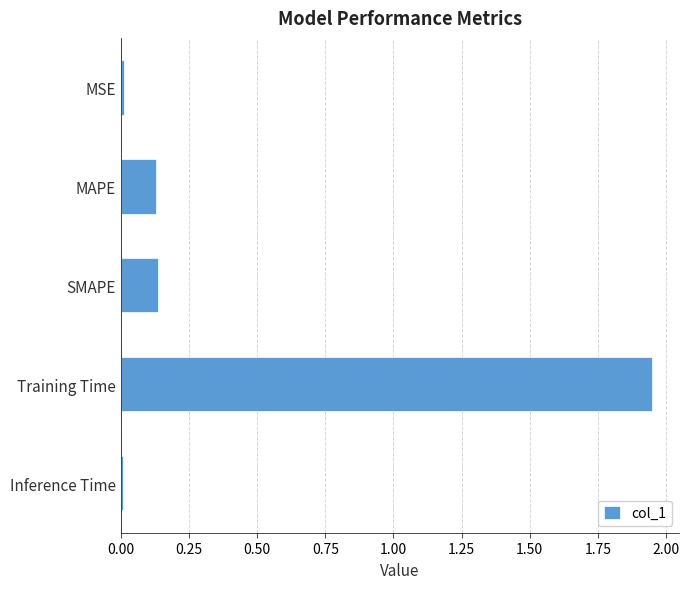

Which label corresponds to the largest value in the chart?

Training Time